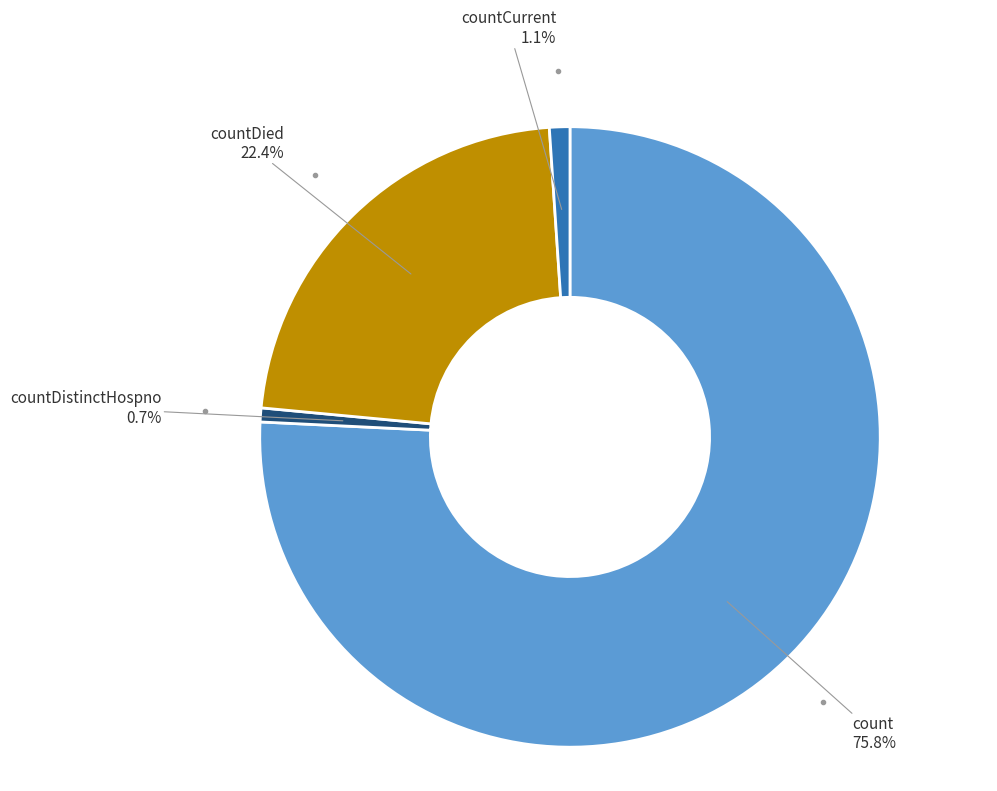

Does any single category account for the majority?

Yes